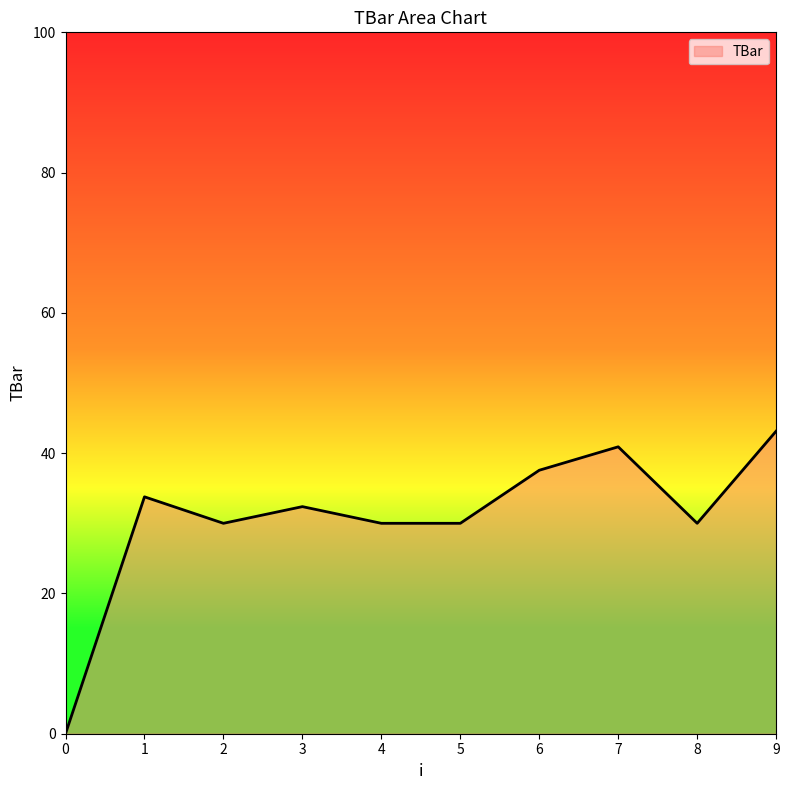

Where is the first local minimum?

2